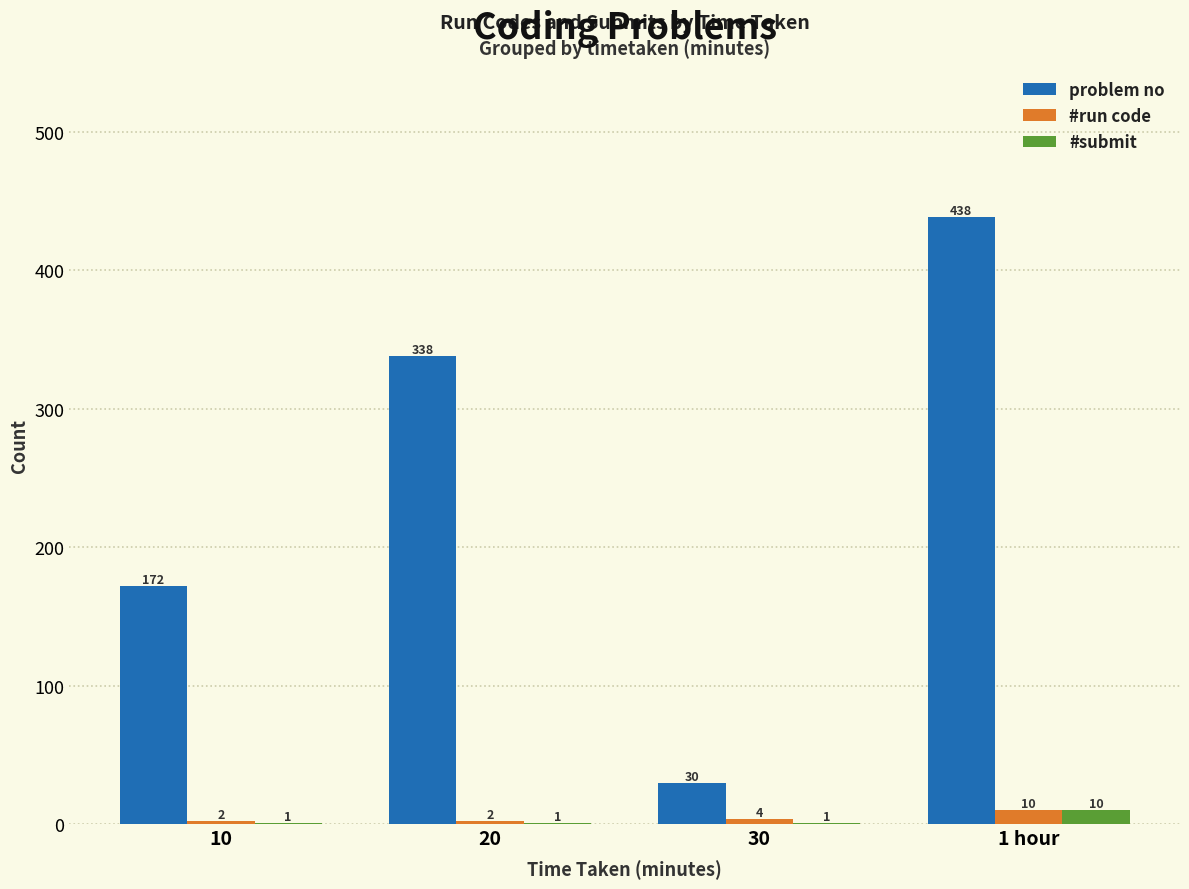

Which category has the highest value across all series?

1 hour